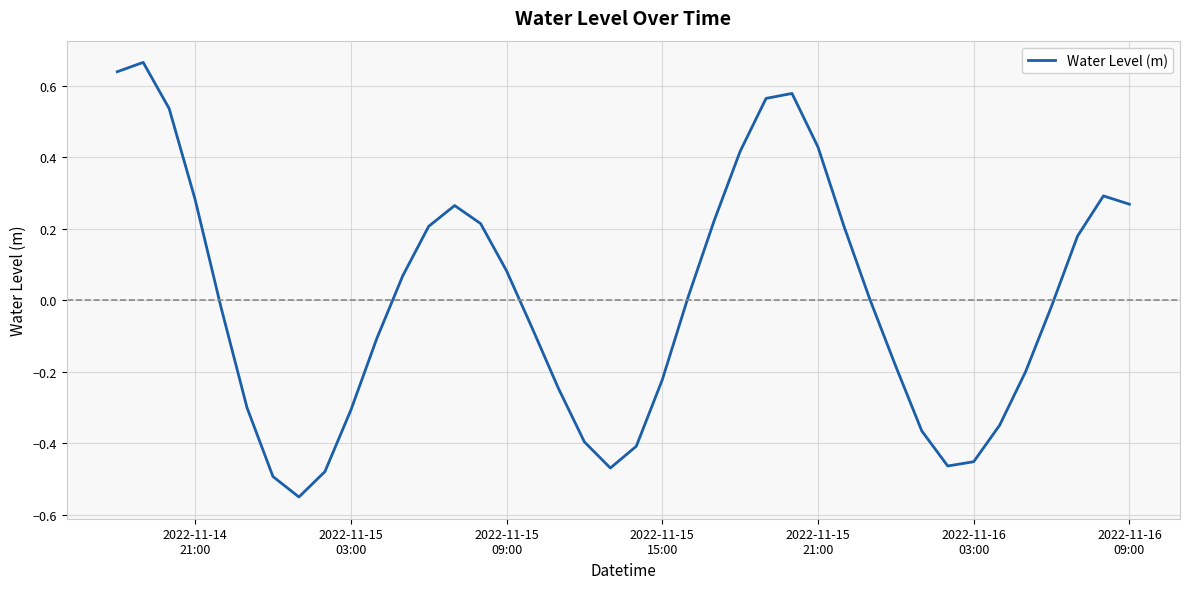

What is the difference between the maximum and minimum values?

1.2